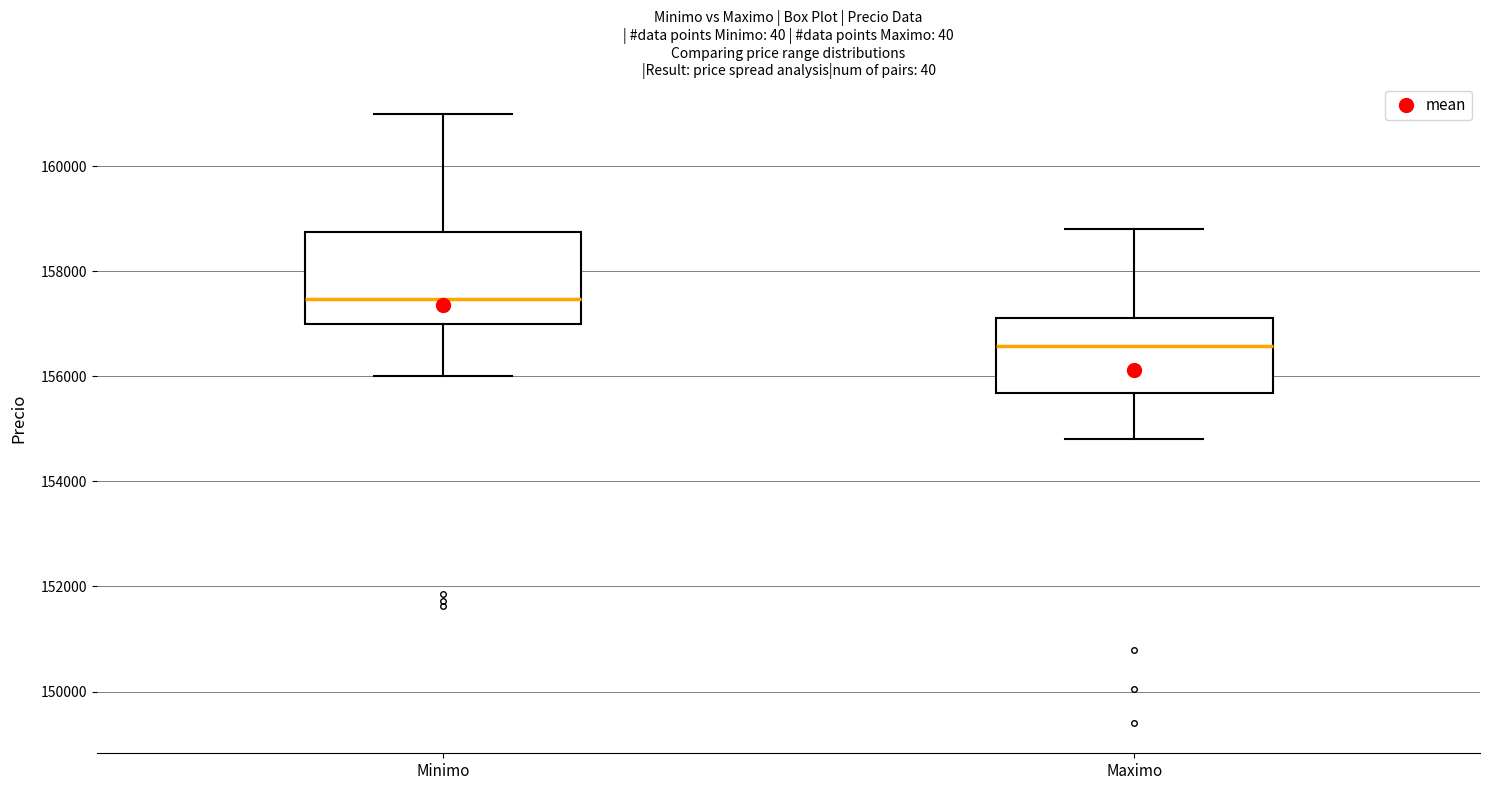

Comparing the boxes themselves (not the whiskers), which one is the tallest?

Minimo